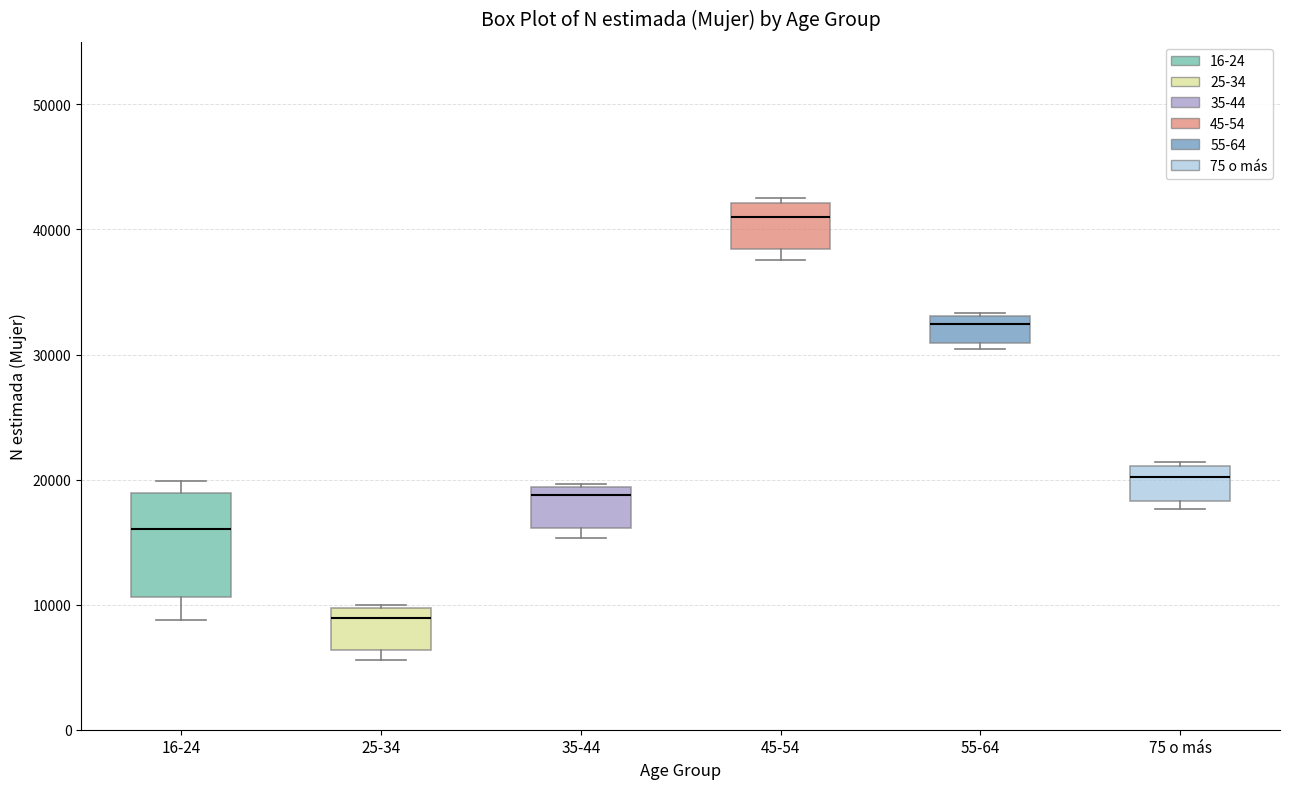

Where does the lower whisker of the box for 16-24 end on the y-axis? The values are not printed on the chart, so give them approximately, as read against the axis.

9000